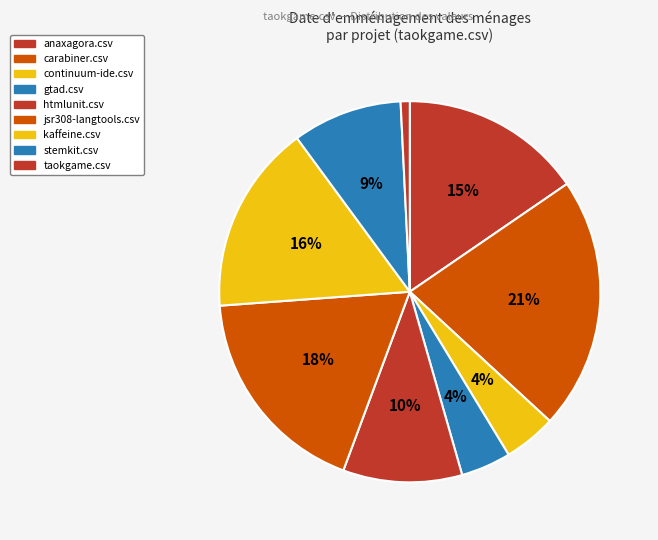

How many slices are in this pie chart?

9